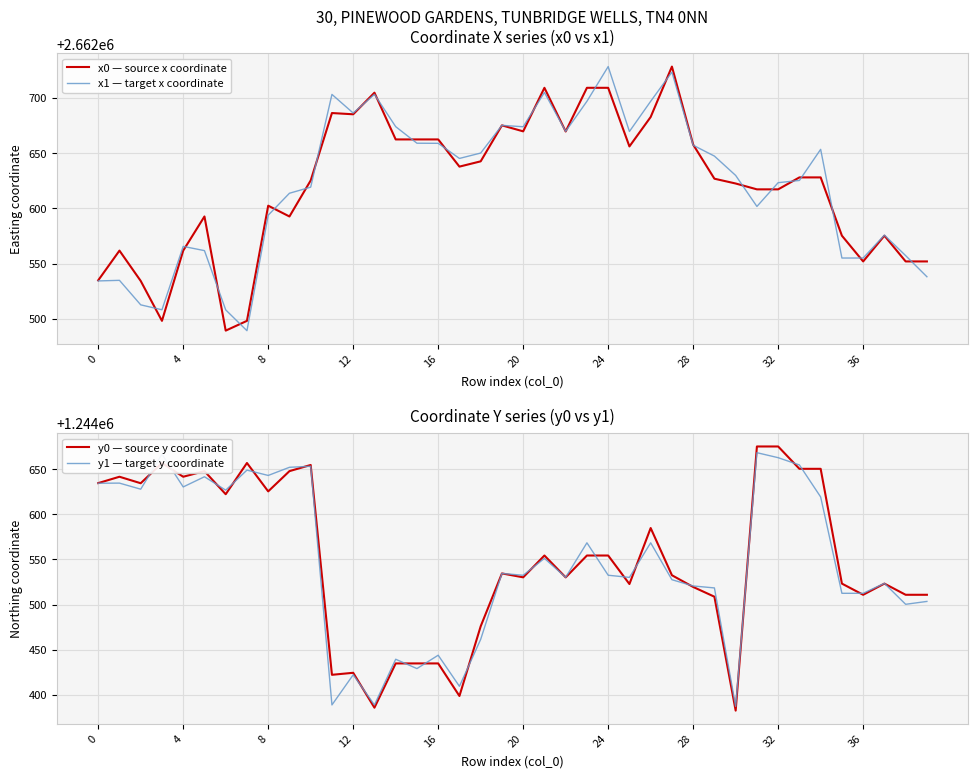

What is the label of the 11th point from the left?

10